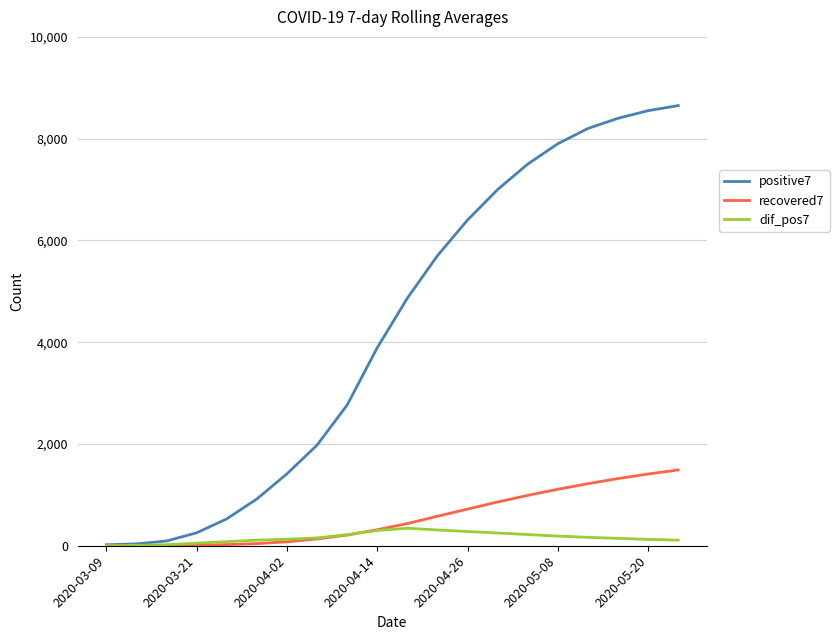

What is the maximum value shown in the chart?

8650.0